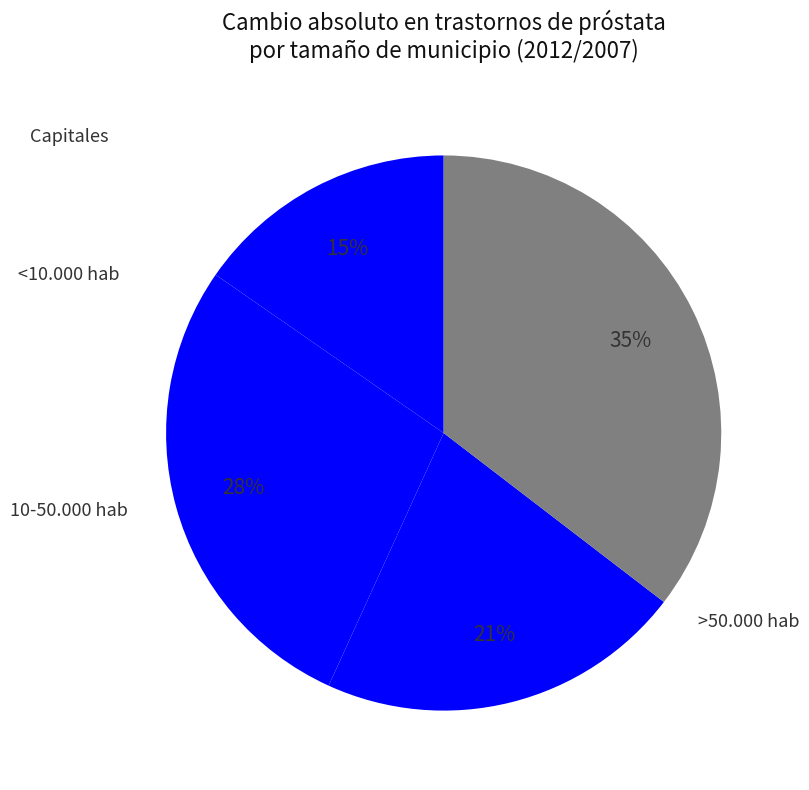

Is there a majority slice in this chart?

No